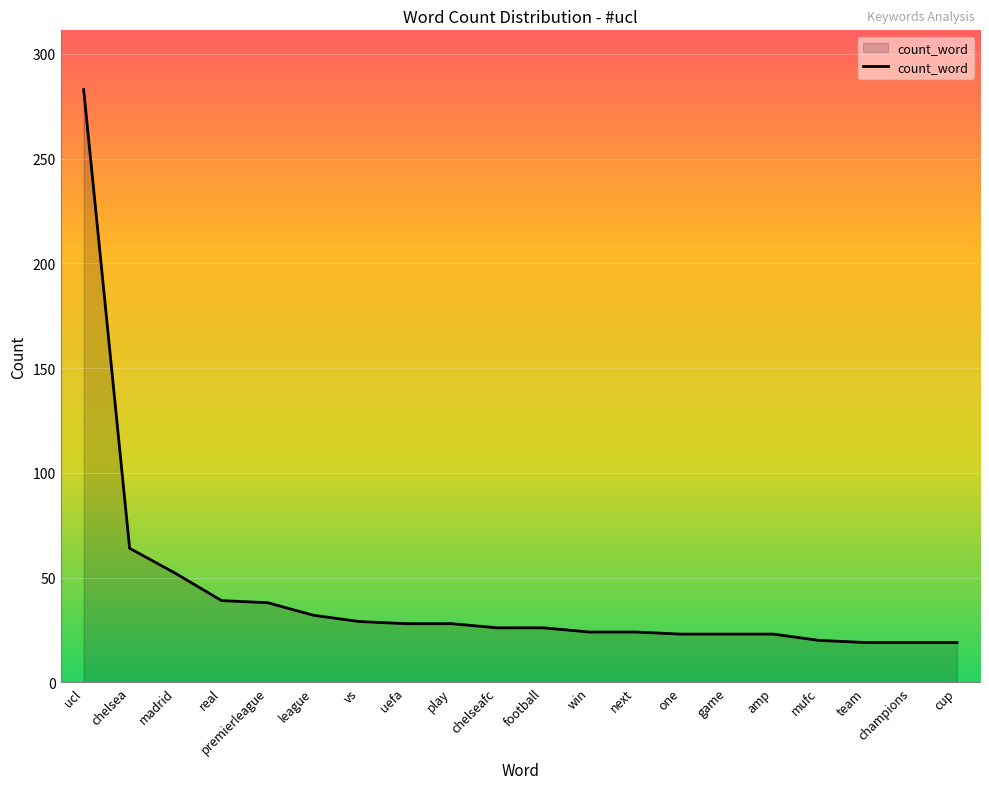

What position from the right is real?

17